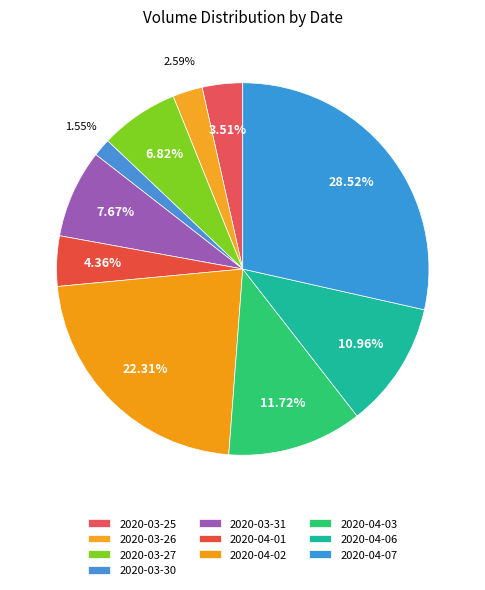

Is it true that 2020-03-27 is 1% of the pie?

False